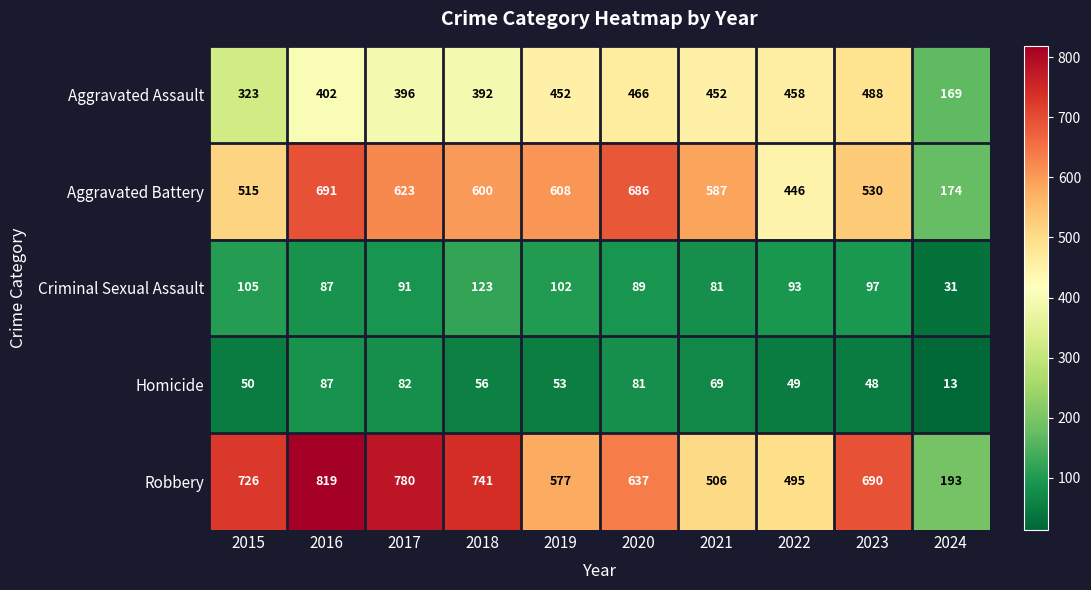

What is the difference between the Robbery values at 2020 and 2017?

143